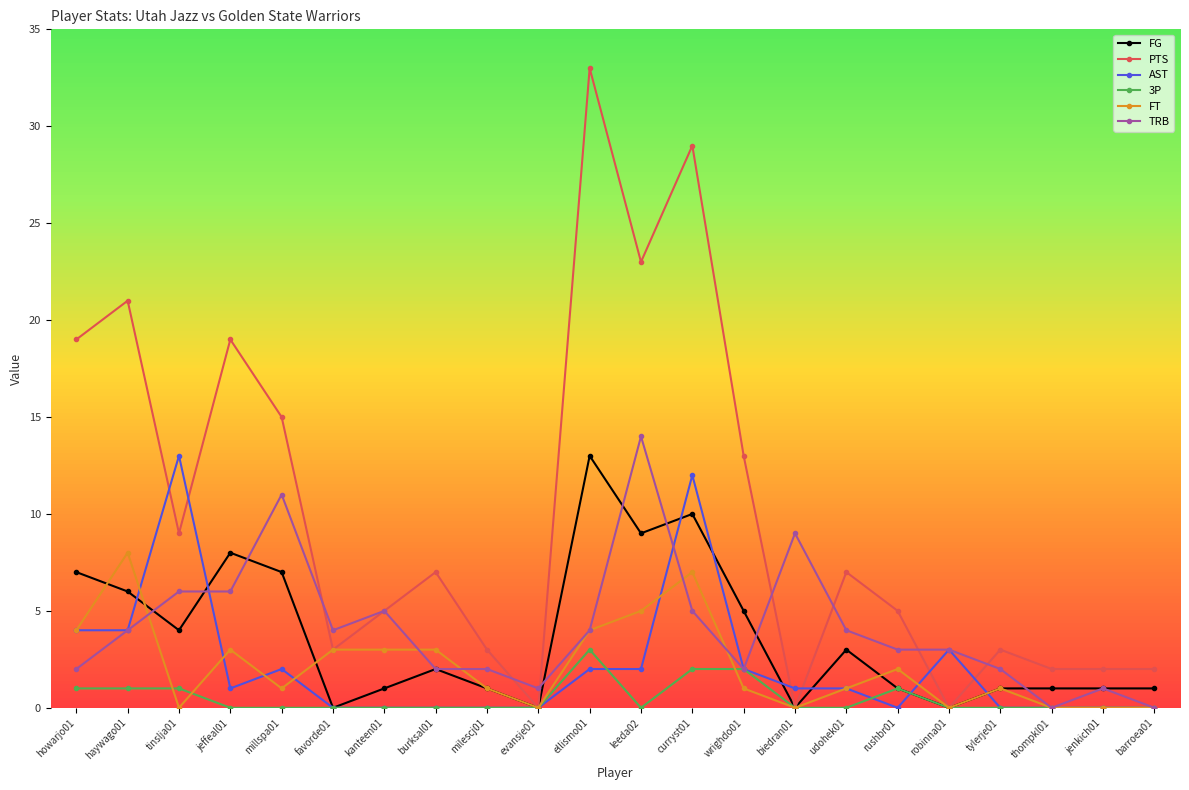

What is the difference between the maximum and minimum values in the TRB series?

14